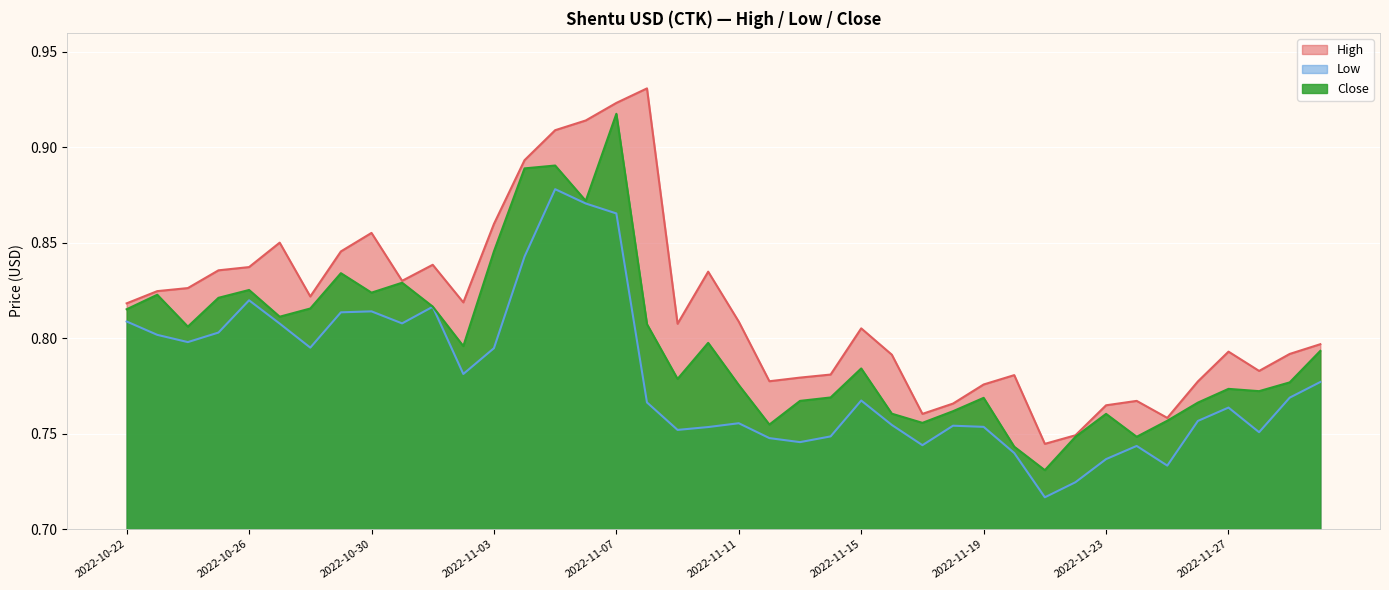

At how many categories does at least one series exceed 0?

40